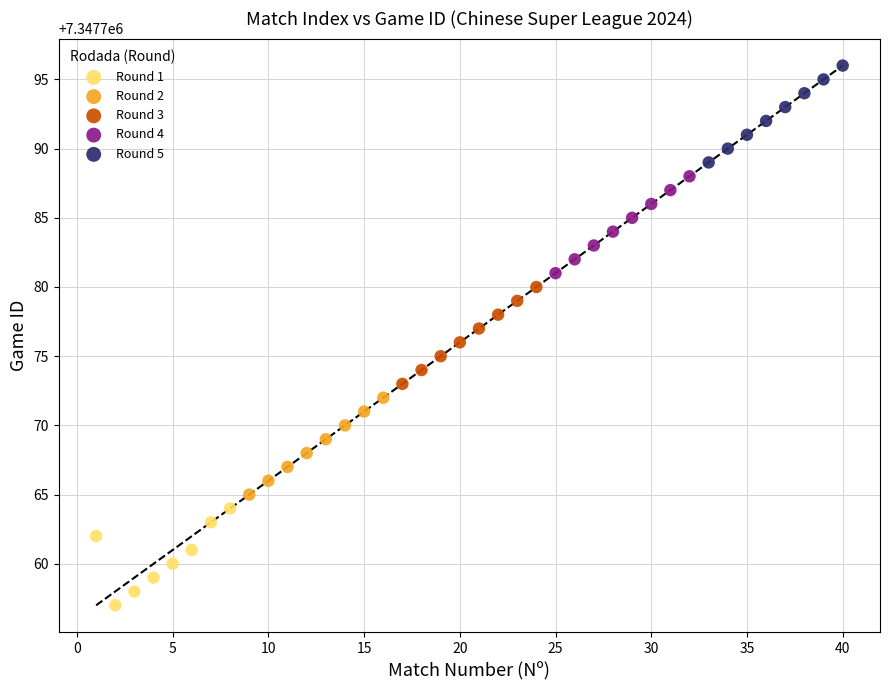

Which series contains the highest Y value?

Round 5